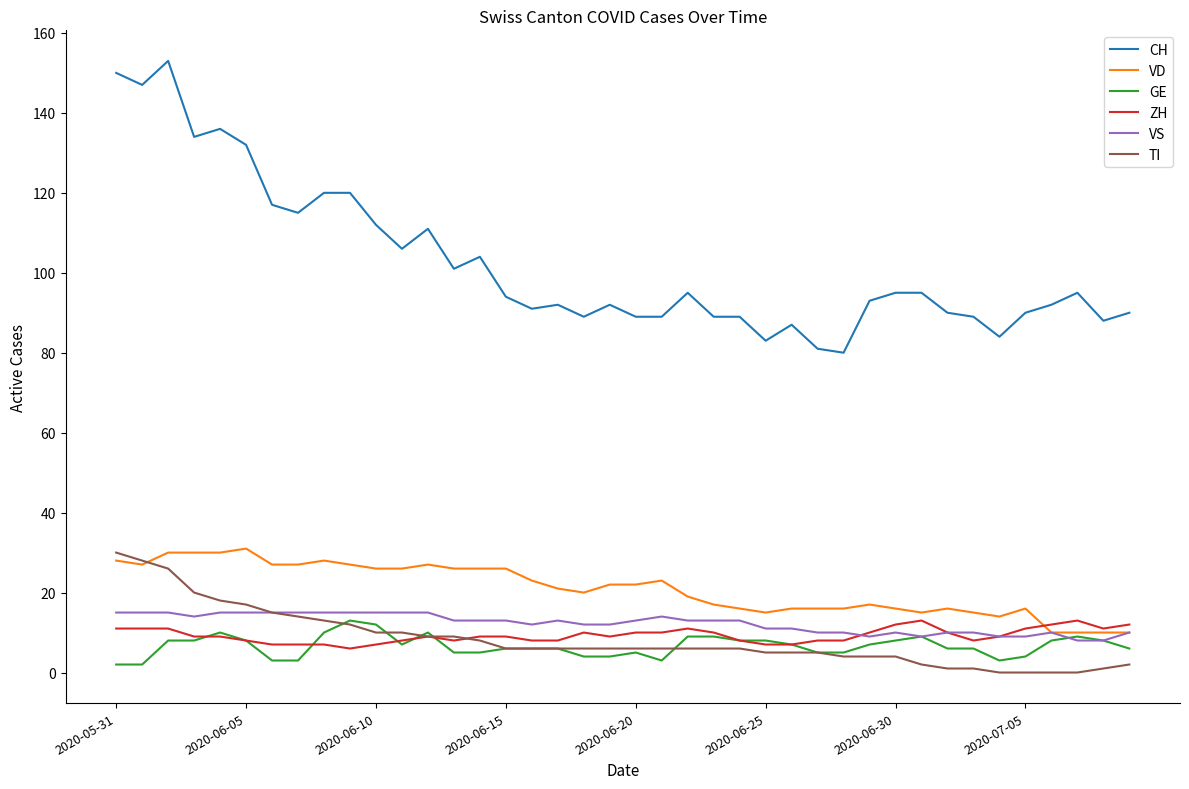

True or false: CH and ZH intersect in this chart.

False